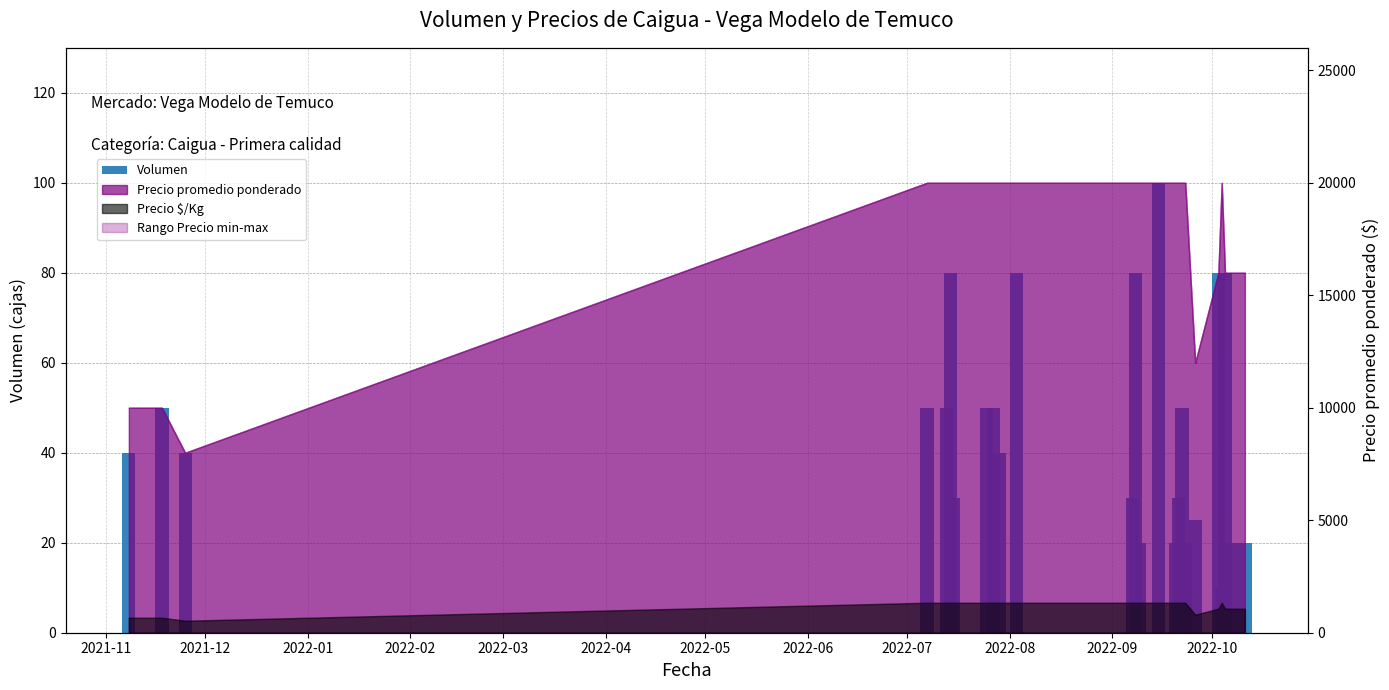

How many data points does each series have?

25